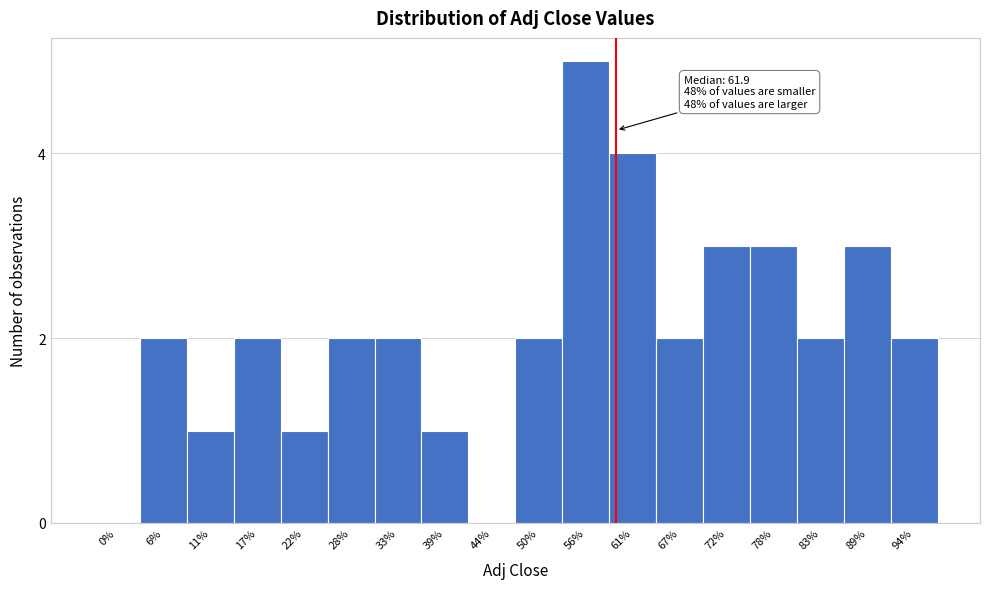

Reading left to right, transcribe all the data shown in this chart.

0%=0	6%=2	11%=1	17%=2	22%=1	28%=2	33%=2	39%=1	44%=0	50%=2	56%=5	61%=4	67%=2	72%=3	78%=3	83%=2	89%=3	94%=2